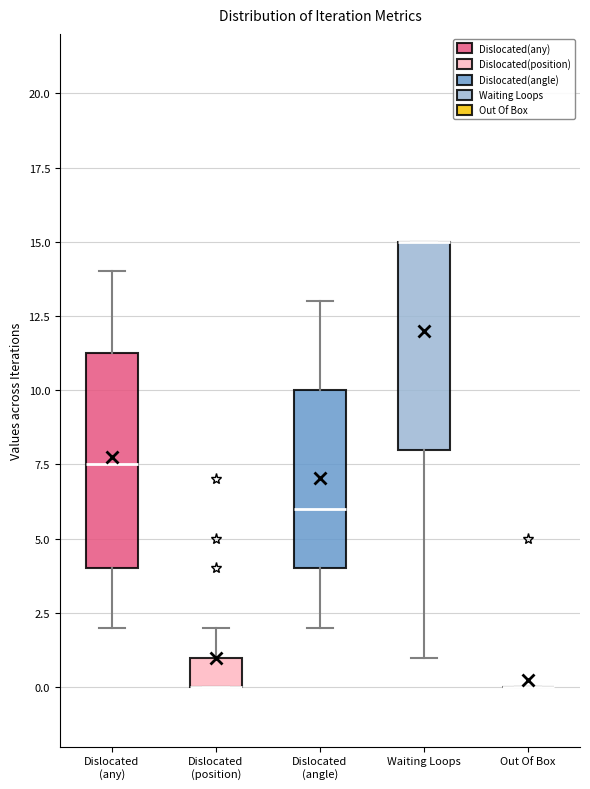

Reading left to right, read every box against the y-axis: the position of its median line, the range the box covers, and the ends of its whiskers. The values are not printed on the chart, so give them approximately, as read against the axis.

Dislocated (any): median 7.5, box 4.0 to 11.5, whiskers 2.0 to 14.0
Dislocated (position): median 0.0 (drawn on the box's lower edge), box 0.0 to 1.0, whiskers 0.0 to 2.0
Dislocated (angle): median 6.0, box 4.0 to 10.0, whiskers 2.0 to 13.0
Waiting Loops: median 15.0 (drawn on the box's upper edge), box 8.0 to 15.0, whiskers 1.0 to 15.0
Out Of Box: box collapsed to a line at 0.0, whiskers 0.0 to 0.0